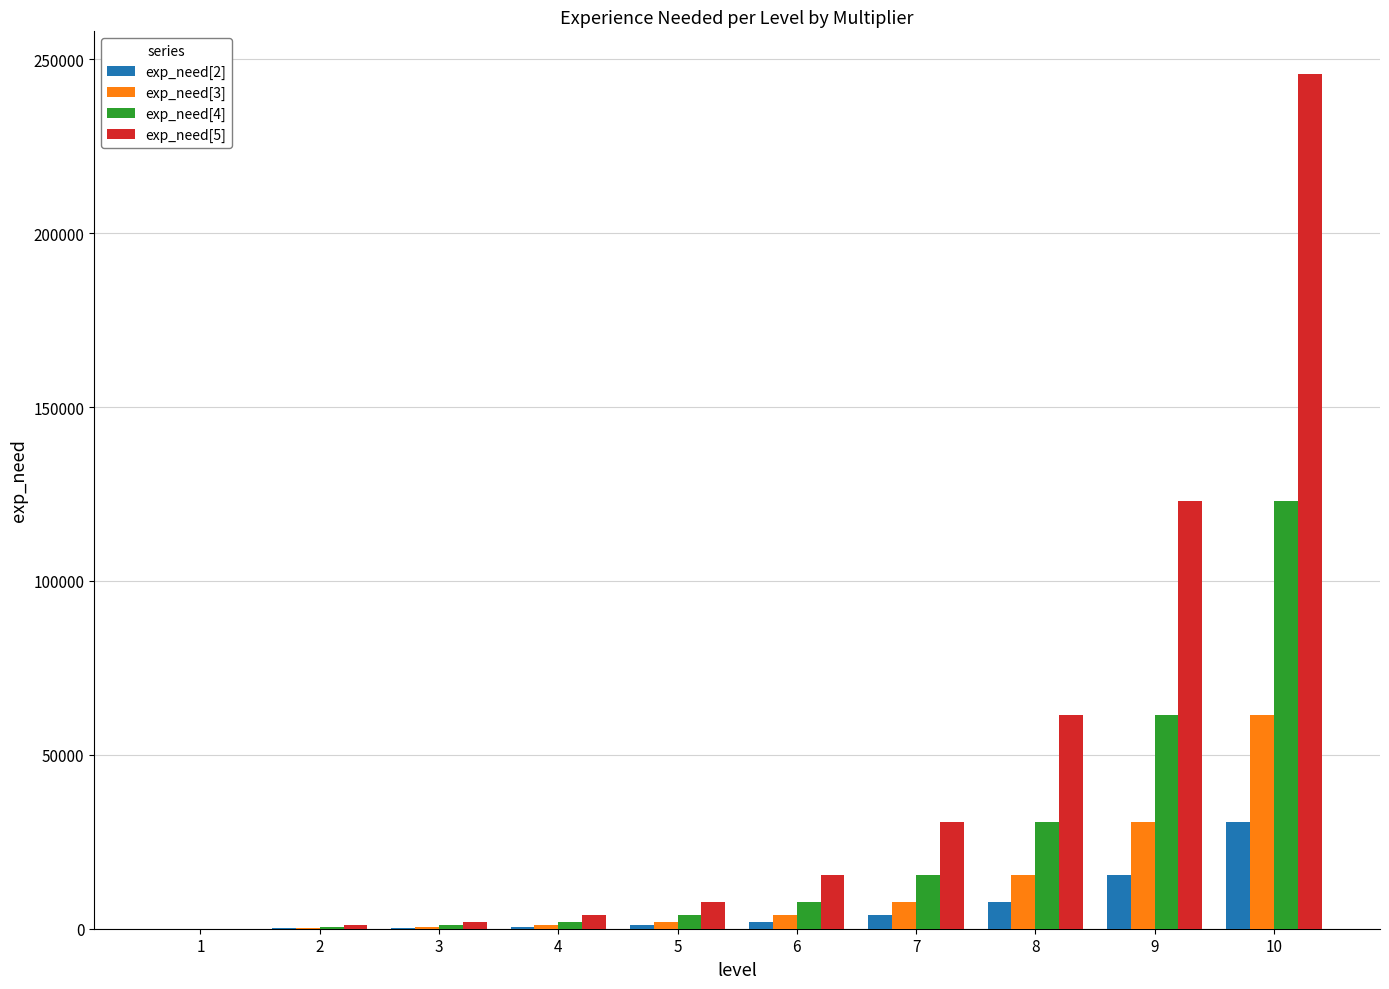

At which label is exp_need[4] closest to 61440?

9